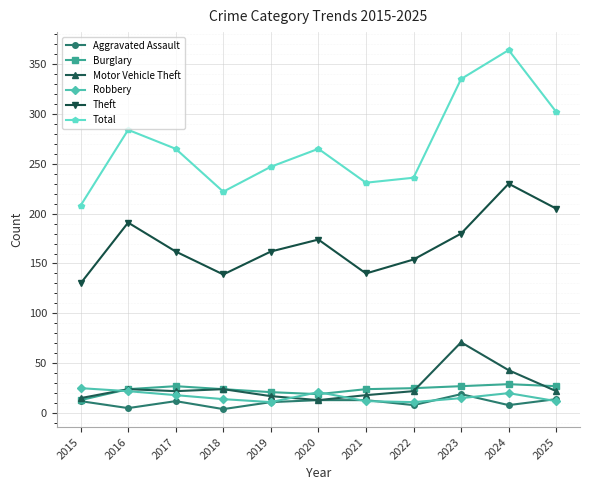

True or false: Burglary and Theft cross at least once.

False